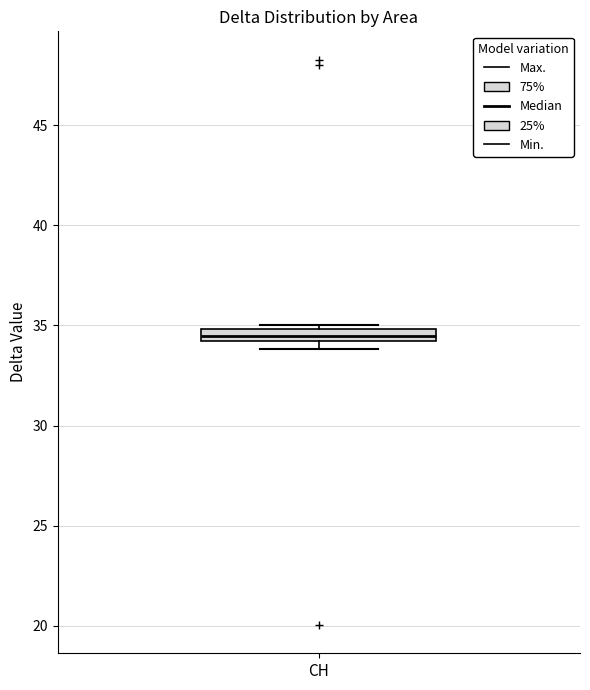

Where does the median line of the box for CH sit on the y-axis? The values are not printed on the chart, so give them approximately, as read against the axis.

34.5